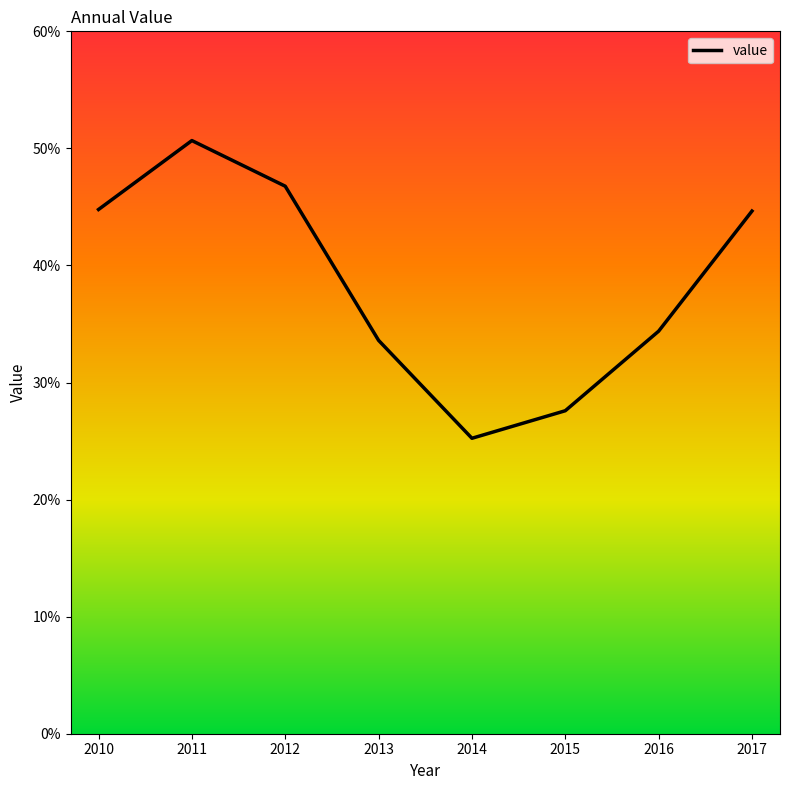

Does the chart display data point markers on the line(s)?

No